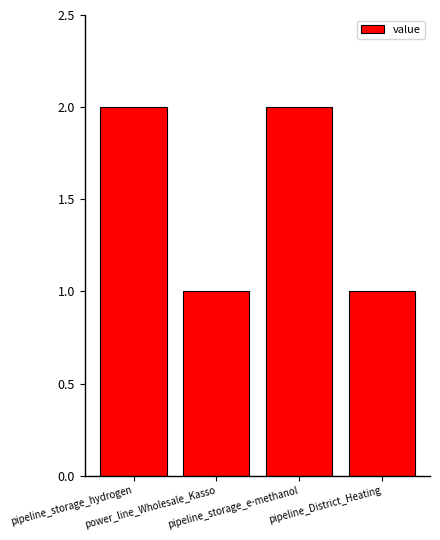

What is the value of the 3rd bar from the left?

2